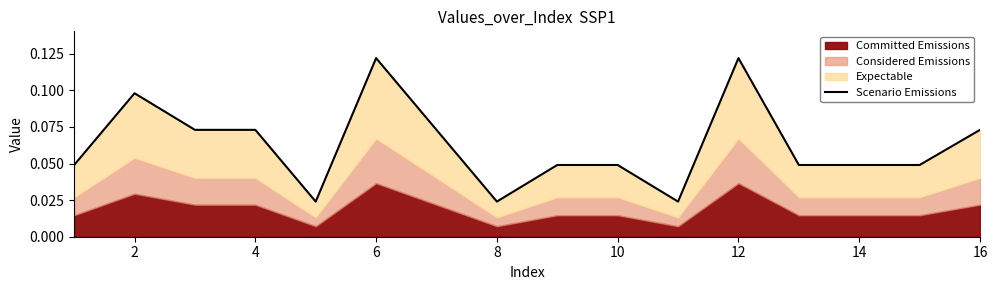

What is the sum of all values?

1.0